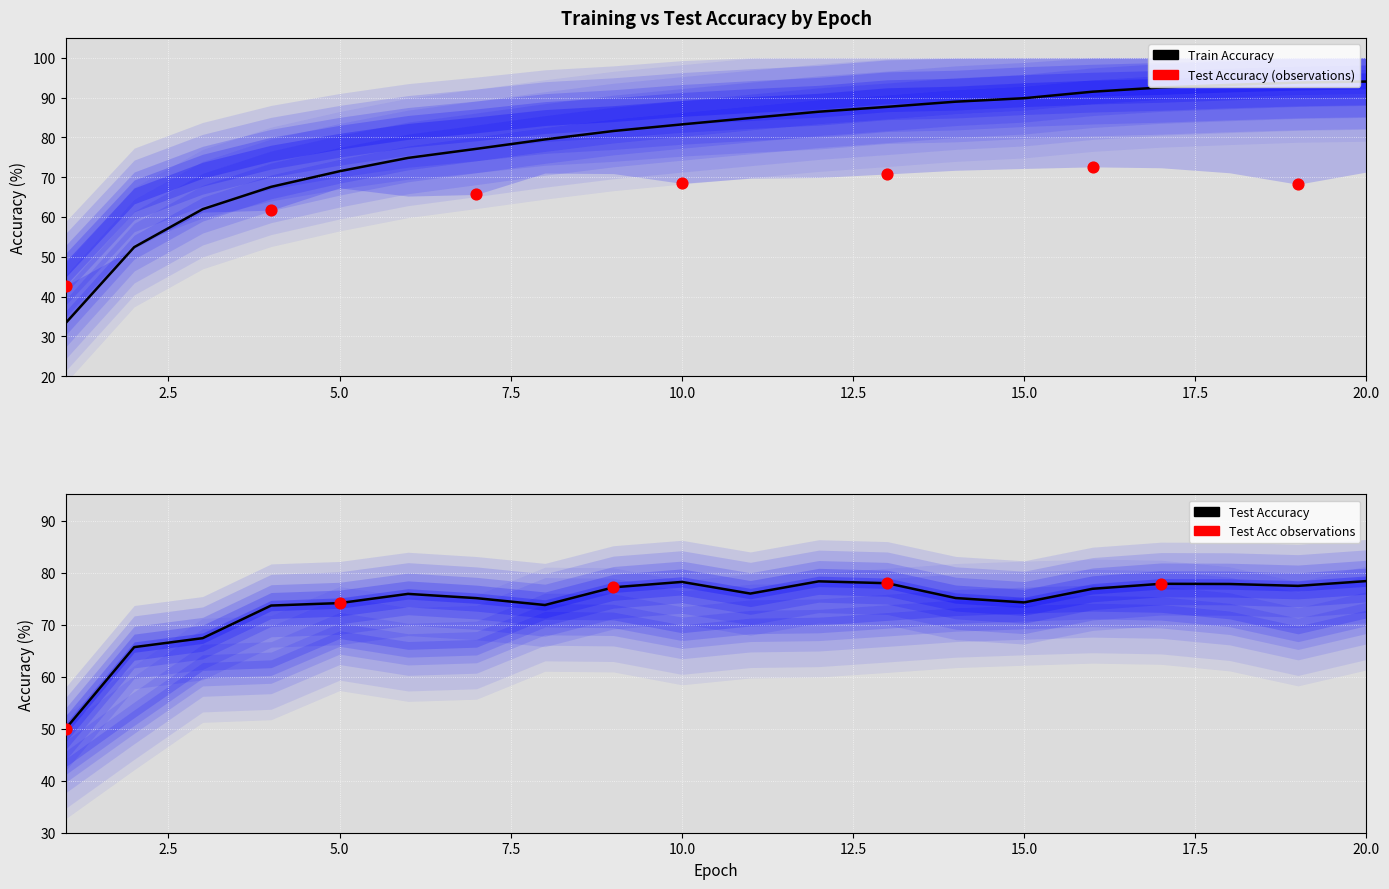

Which series has the largest total across all categories?

Train Acc(%)